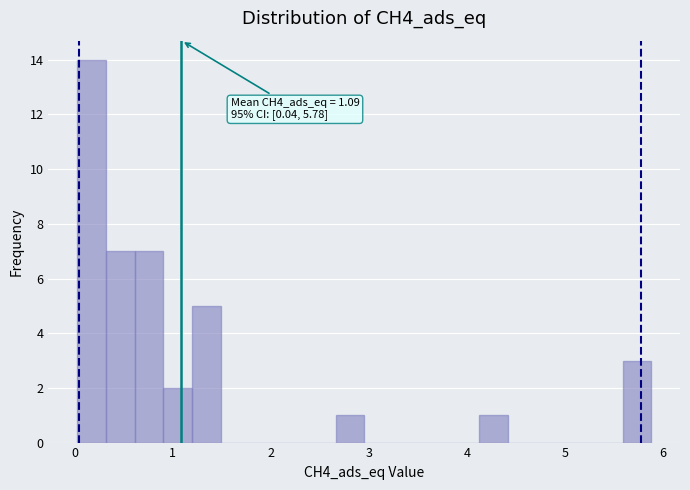

Around what value on the x-axis is the tallest bar? Give the approximate position of its centre, as read against the axis.

0.2